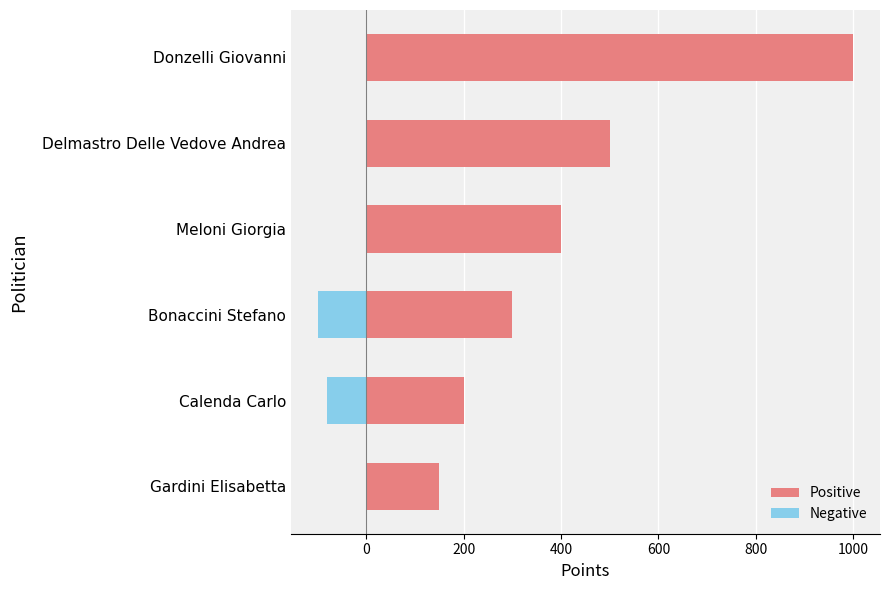

List the series in order of their overall mean, lowest first.

Negative, Positive